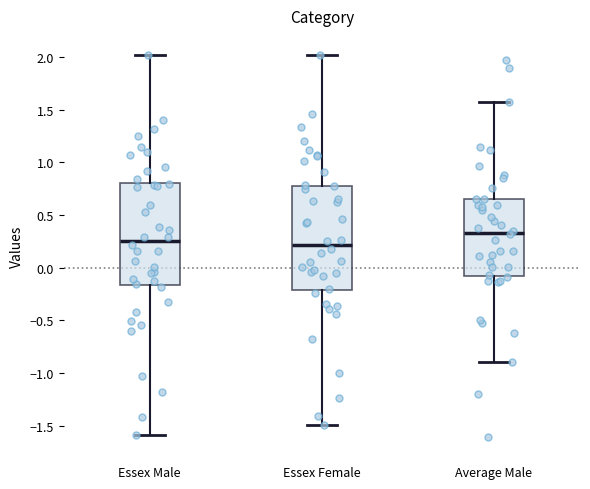

Where does the lower whisker of the box for Essex Male end on the y-axis? The values are not printed on the chart, so give them approximately, as read against the axis.

-1.60